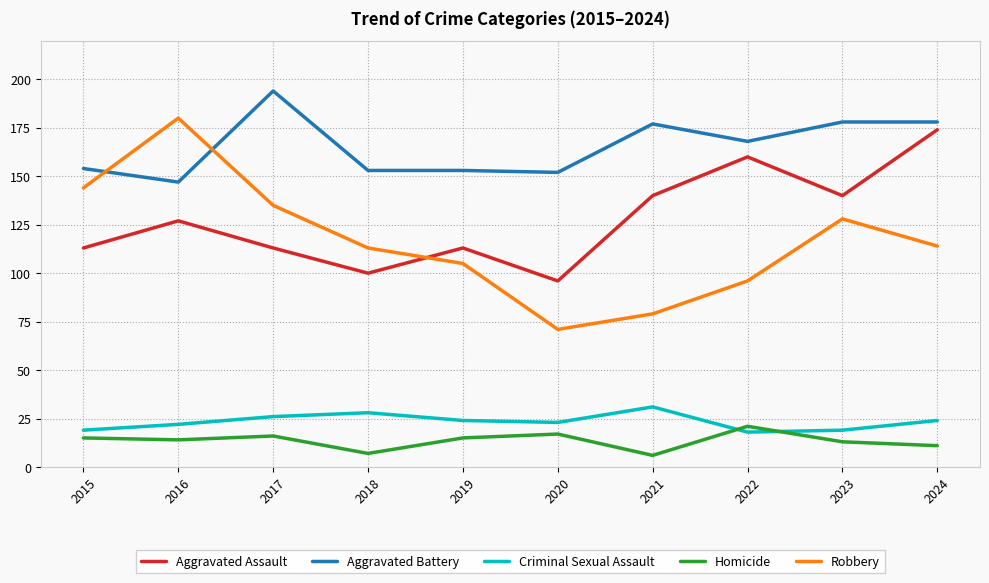

Which series has the widest spread of values?

Robbery